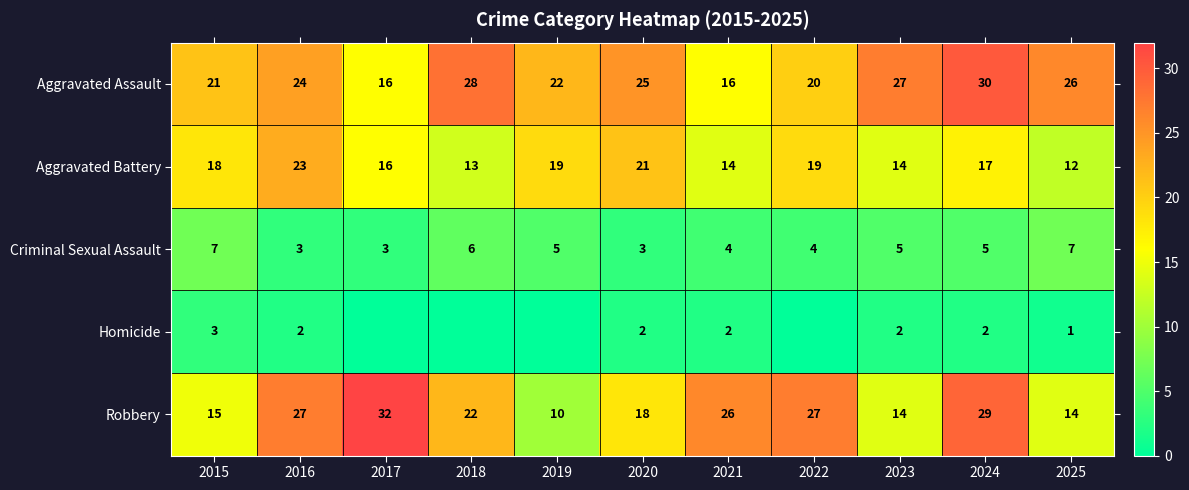

What is the maximum value for Aggravated Battery?

23